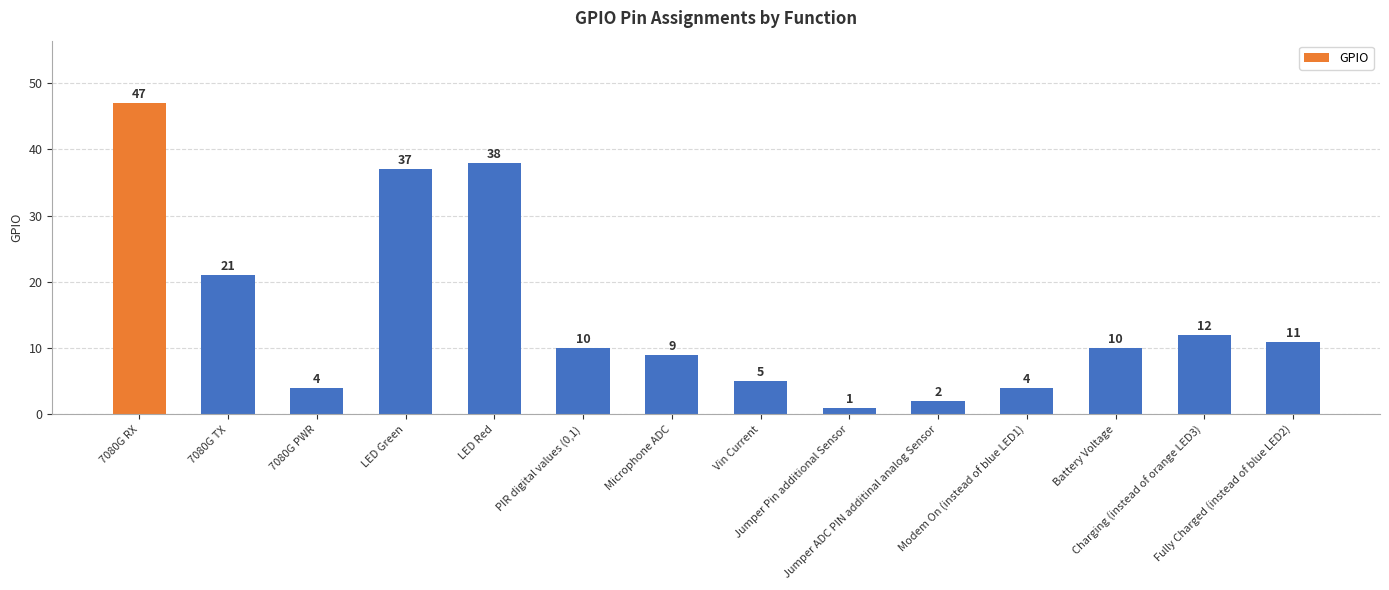

What is the average value?

15